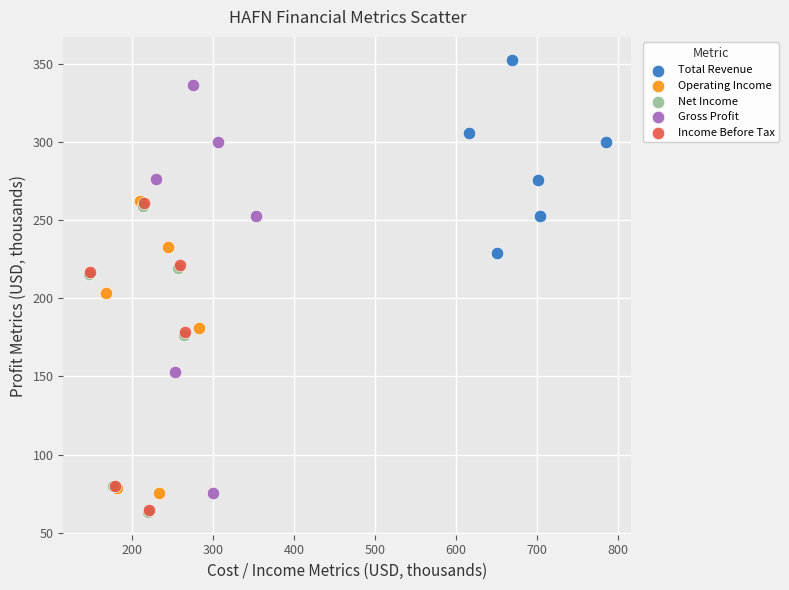

Which series has the widest spread of Y values?

Gross Profit